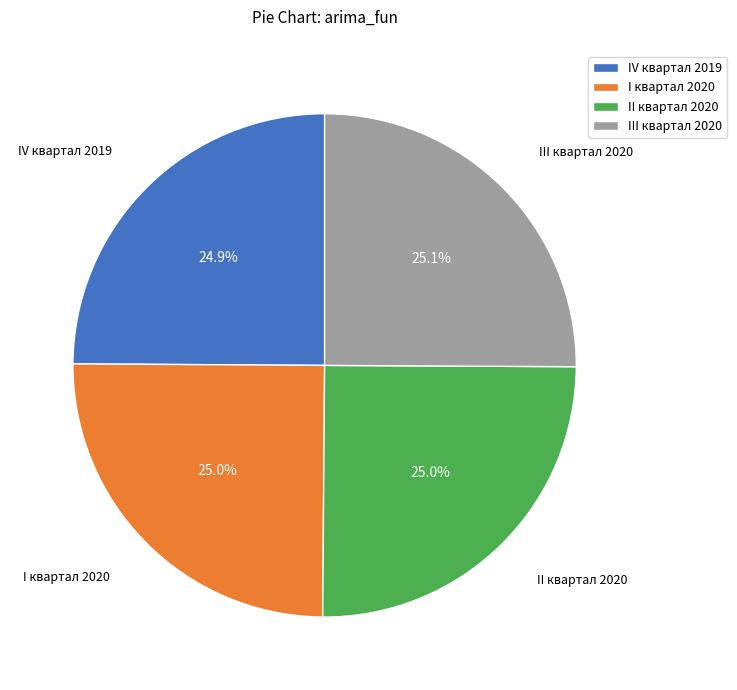

Does III квартал 2020 represent more than half of the total?

No